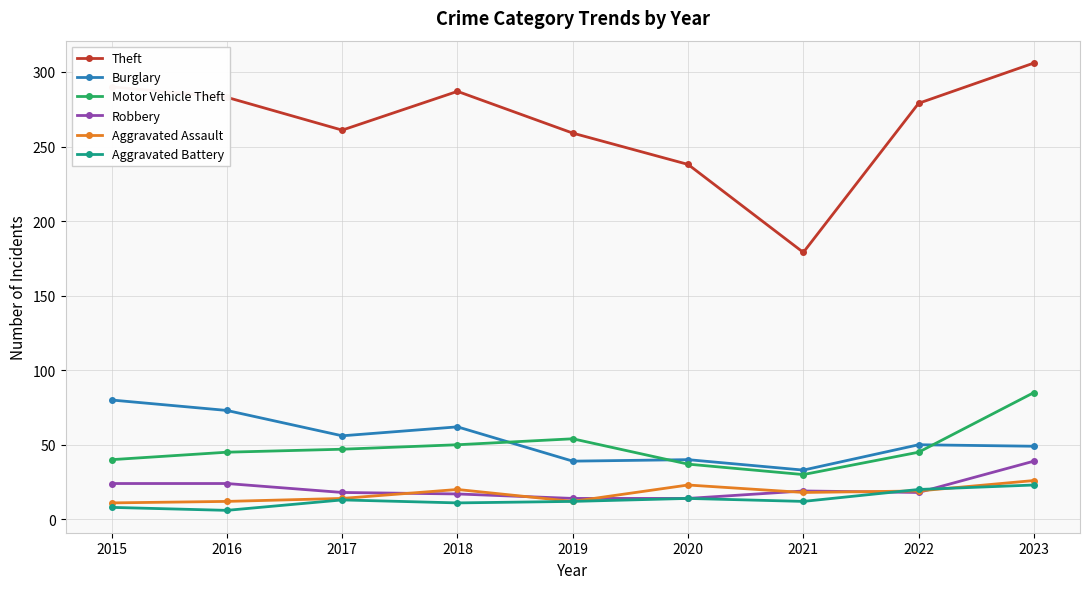

How many lines are shown in the chart?

6